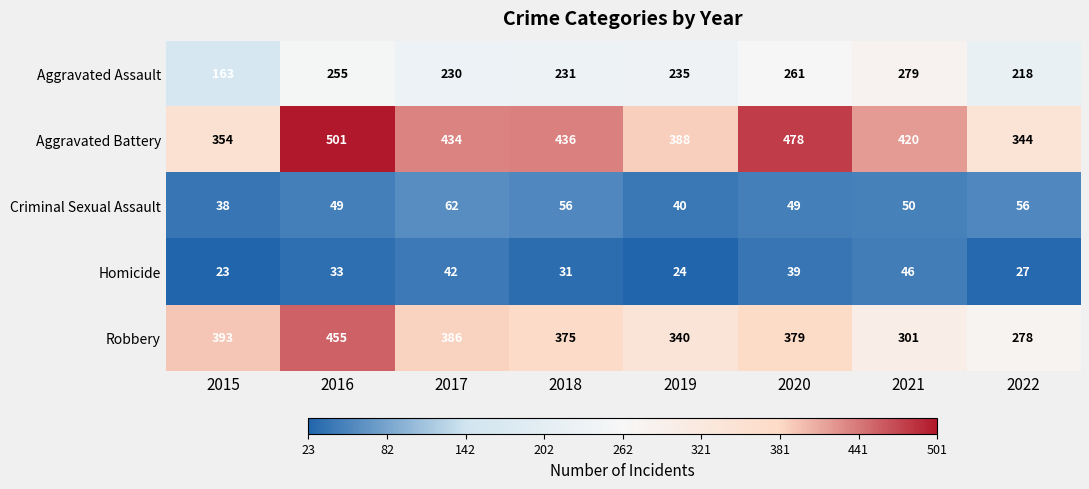

Which series changed the most between 2016 and 2022?

Robbery